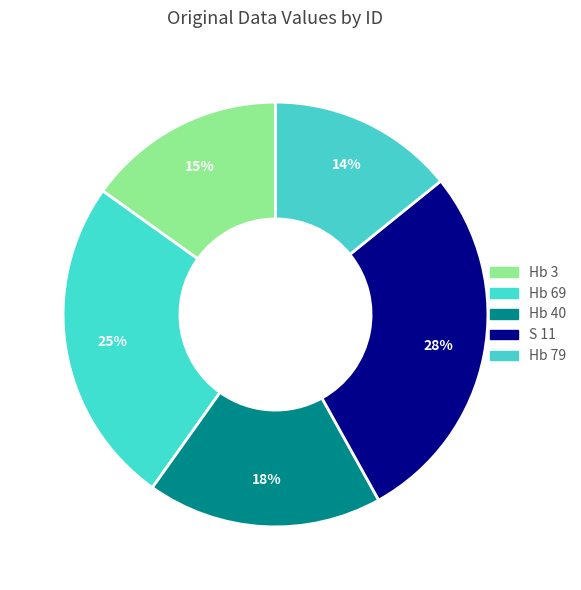

What percentage do Hb 40 and Hb 79 together represent?

32.1%